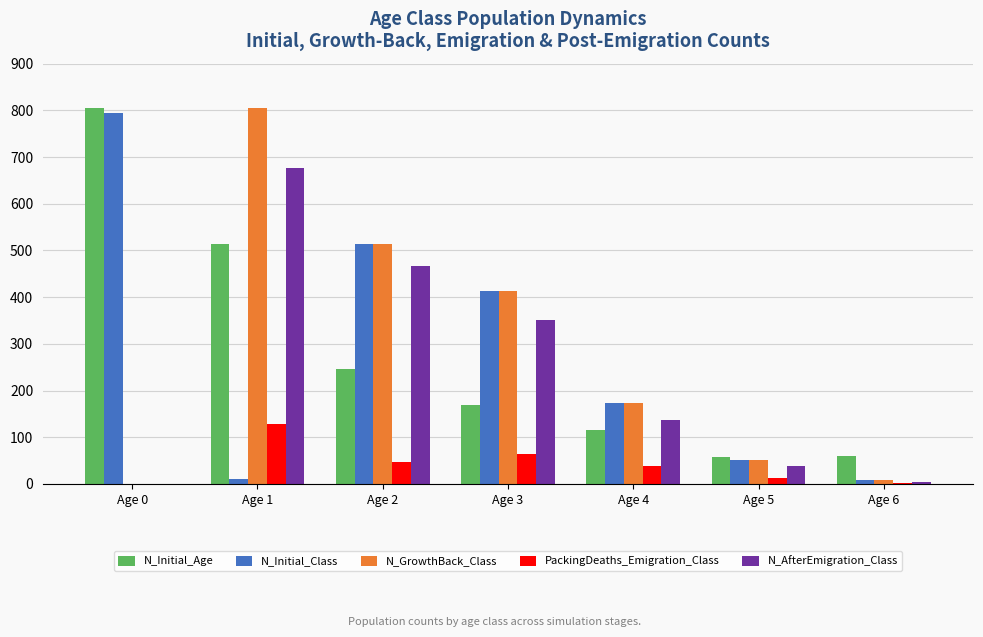

Between Age 1 and Age 4, which series saw the biggest shift?

N_GrowthBack_Class